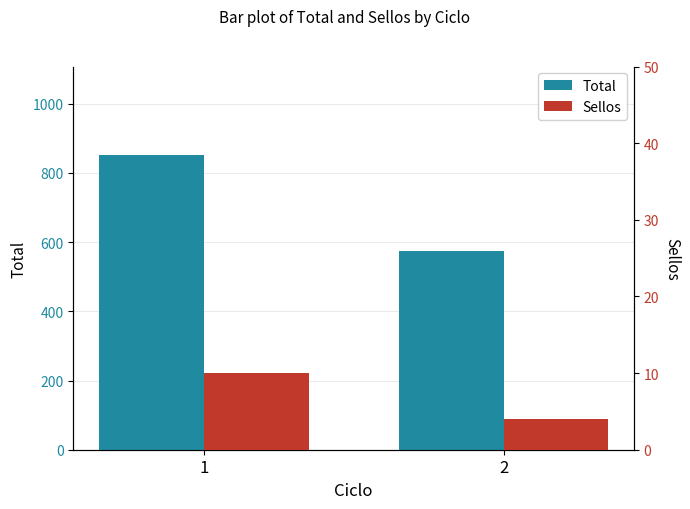

What is the value of the Sellos bar at the 1st from the left?

10